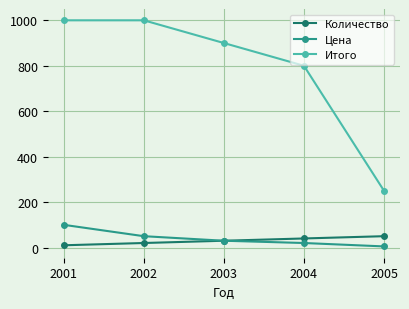

What is the spread (max minus min) of values at 2002?

980